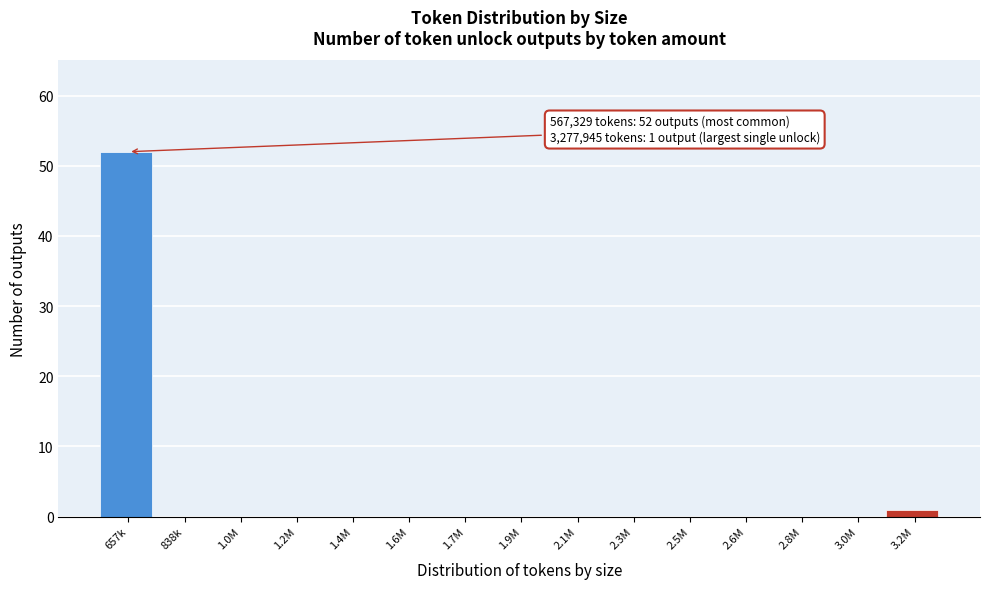

Reading left to right, transcribe all the data shown in this chart.

657k=52	838k=0	1.0M=0	1.2M=0	1.4M=0	1.6M=0	1.7M=0	1.9M=0	2.1M=0	2.3M=0	2.5M=0	2.6M=0	2.8M=0	3.0M=0	3.2M=1